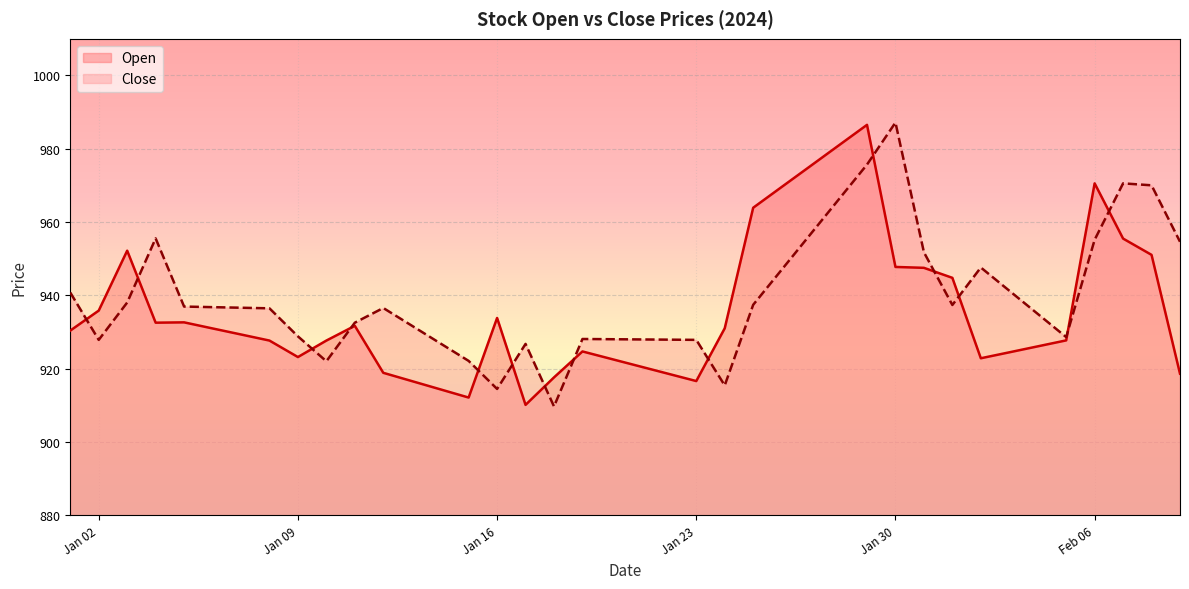

What is the spread (max minus min) of values at Feb 06?

15.4